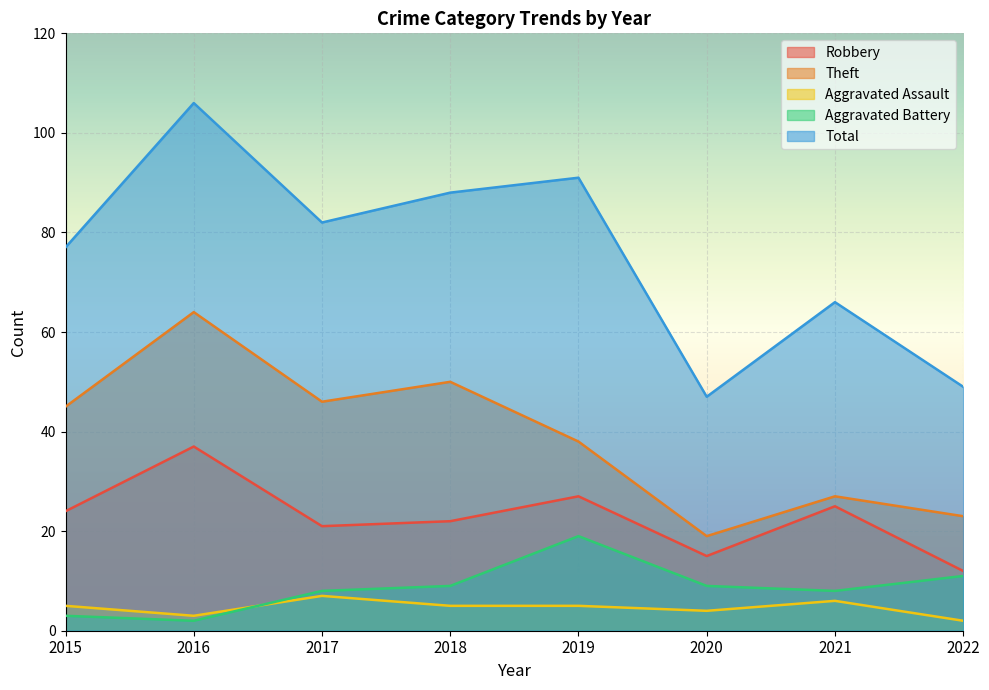

List the labels in order of Total value, smallest first.

2020, 2022, 2021, 2015, 2017, 2018, 2019, 2016